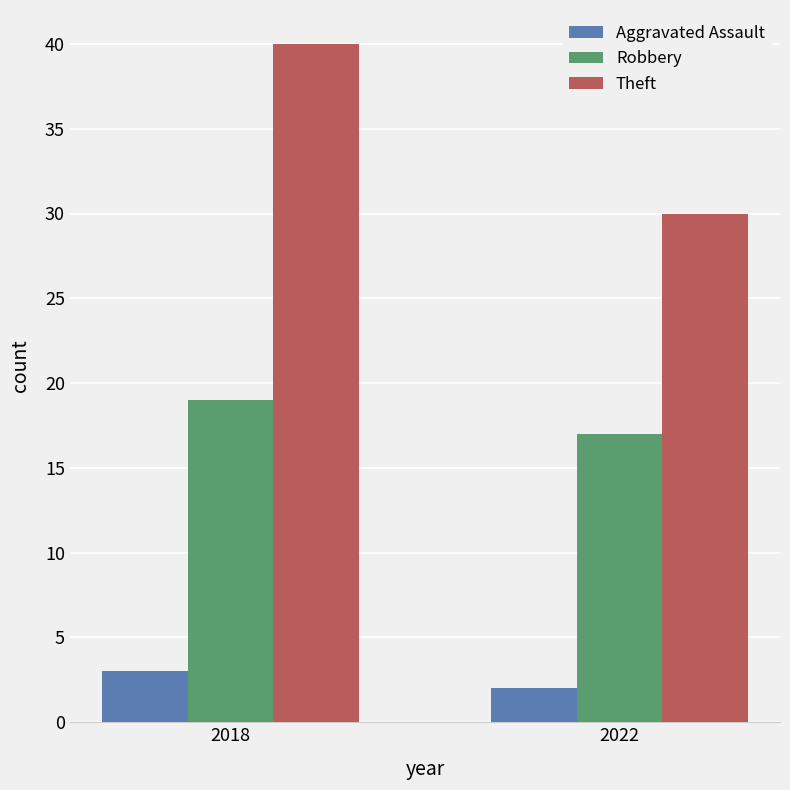

What is the lowest value of the Aggravated Assault series?

2